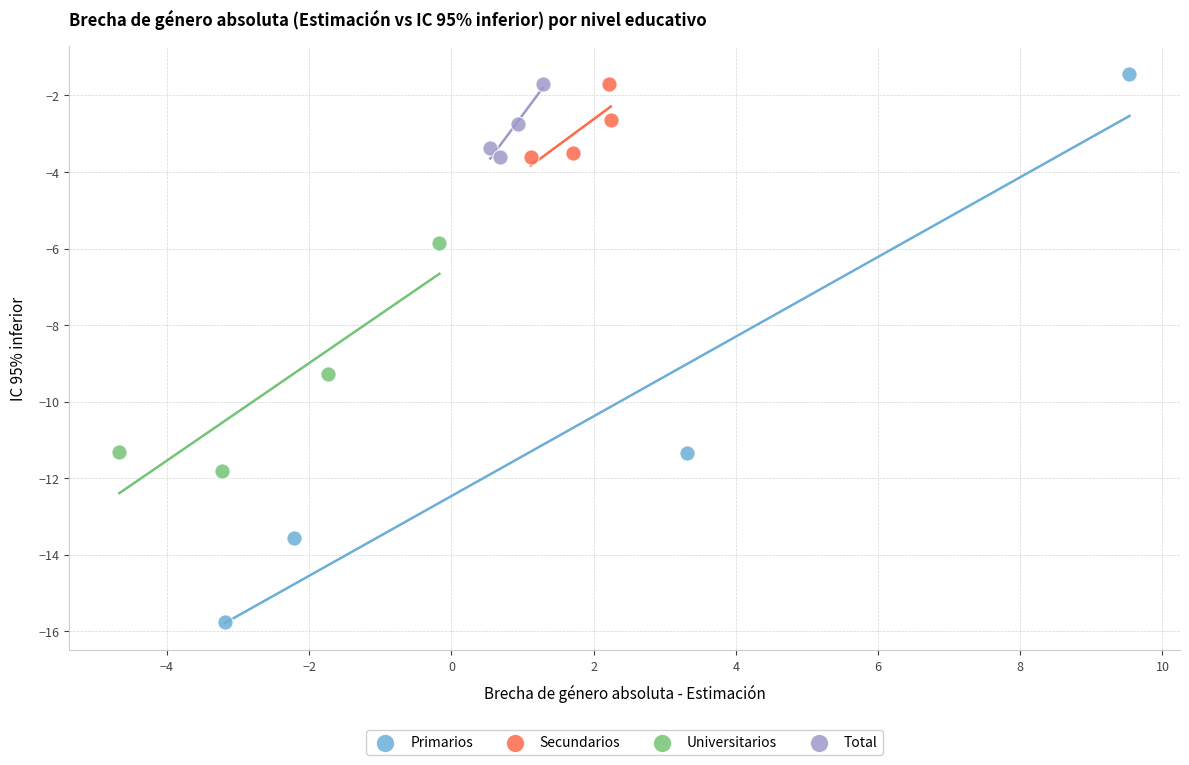

Which series has the widest spread of Y values?

Primarios